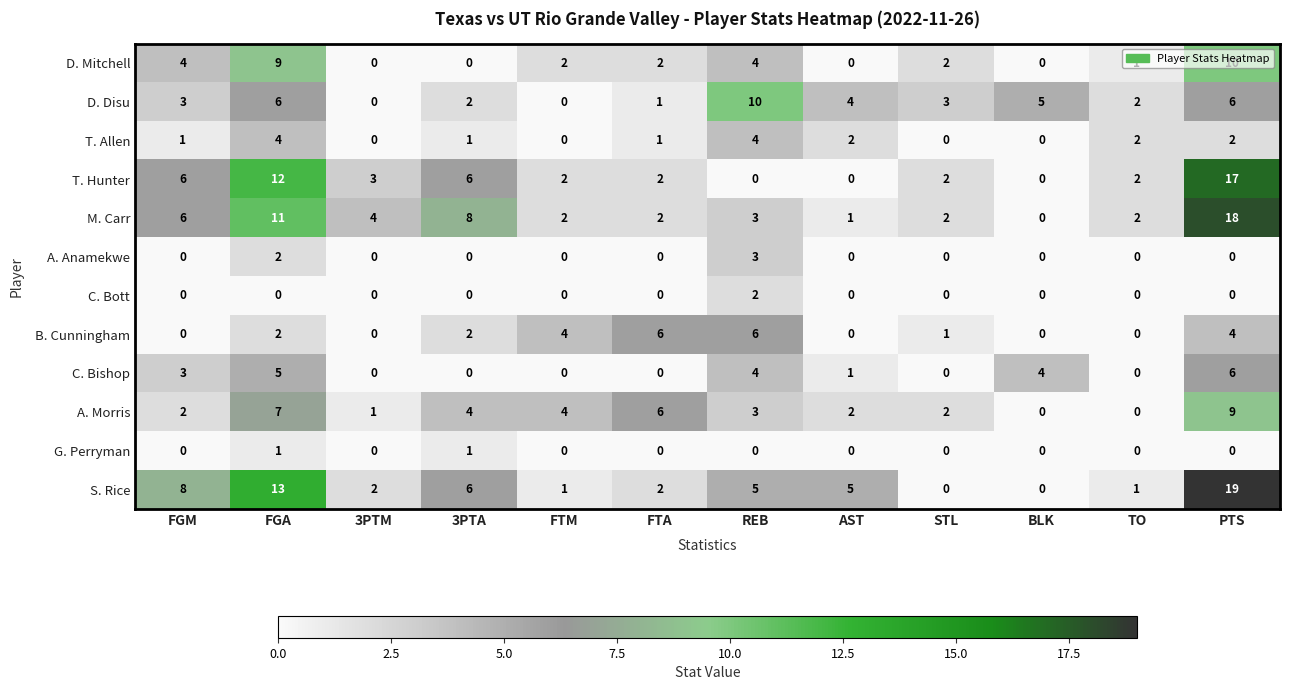

Read the A. Morris value at FTA.

6